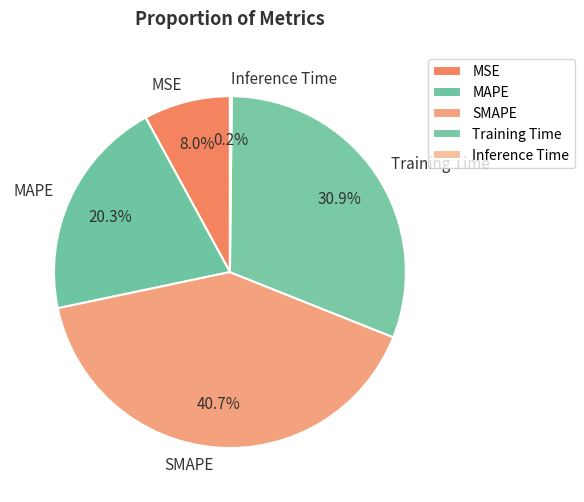

Does MAPE account for over 50% of the chart?

No